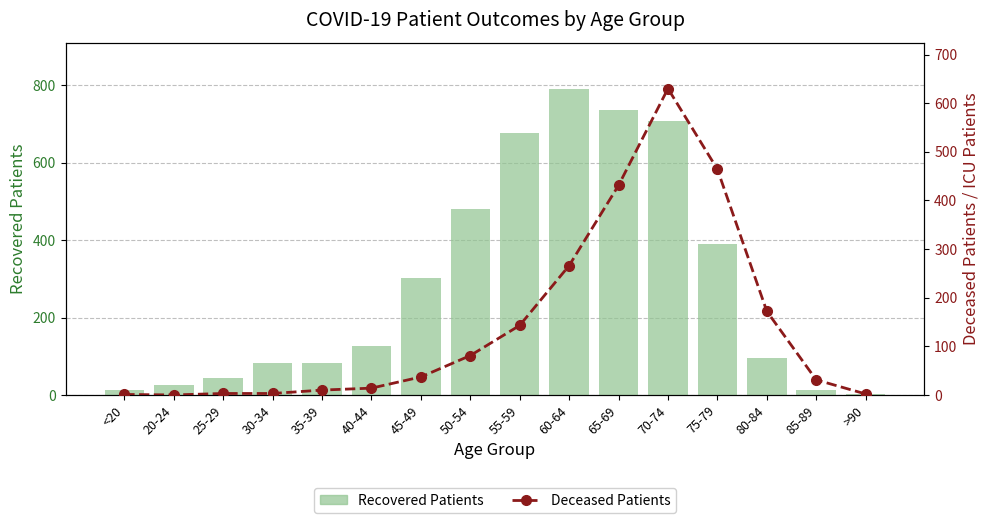

What is the difference between the maximum and minimum values in the Recovered Patients series?

790